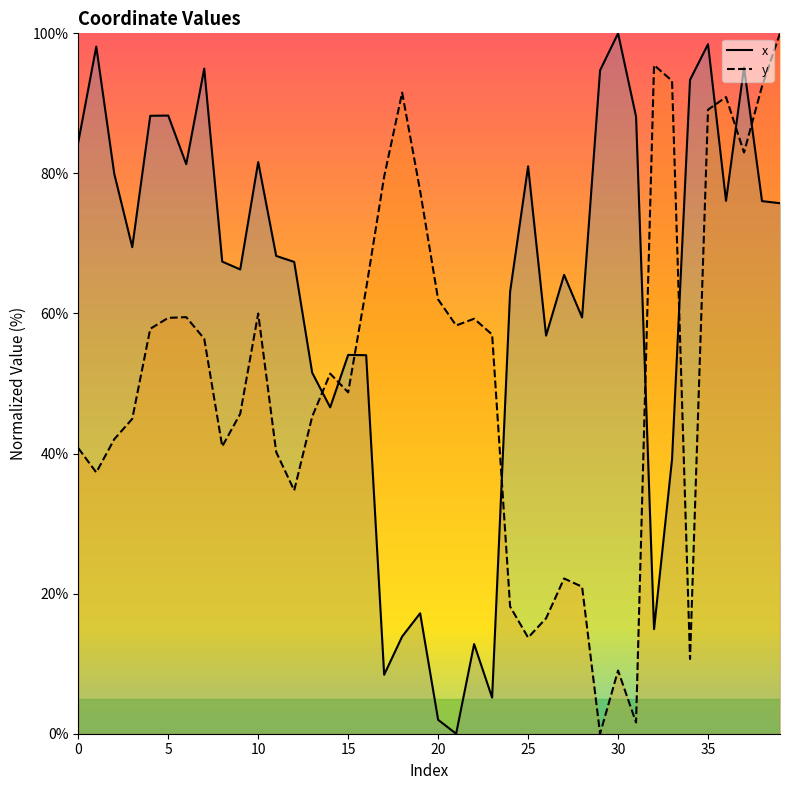

What are all the series names shown in the legend?

x, y